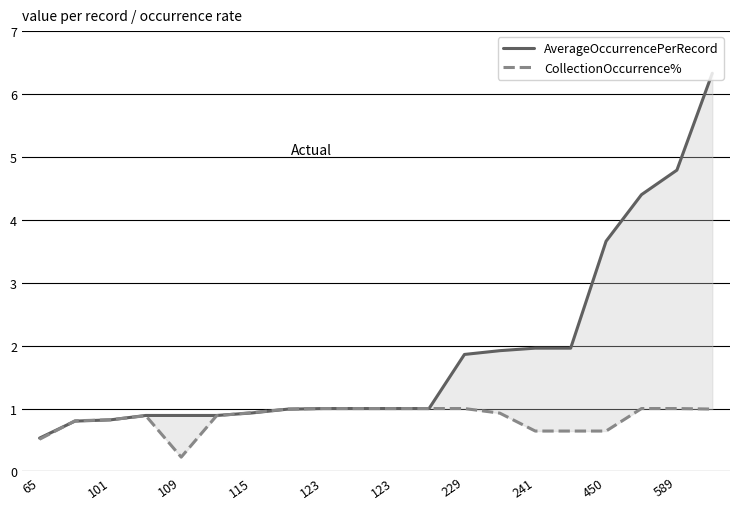

Rank the series by their average value, from highest to lowest.

AverageOccurrencePerRecord, CollectionOccurrence%